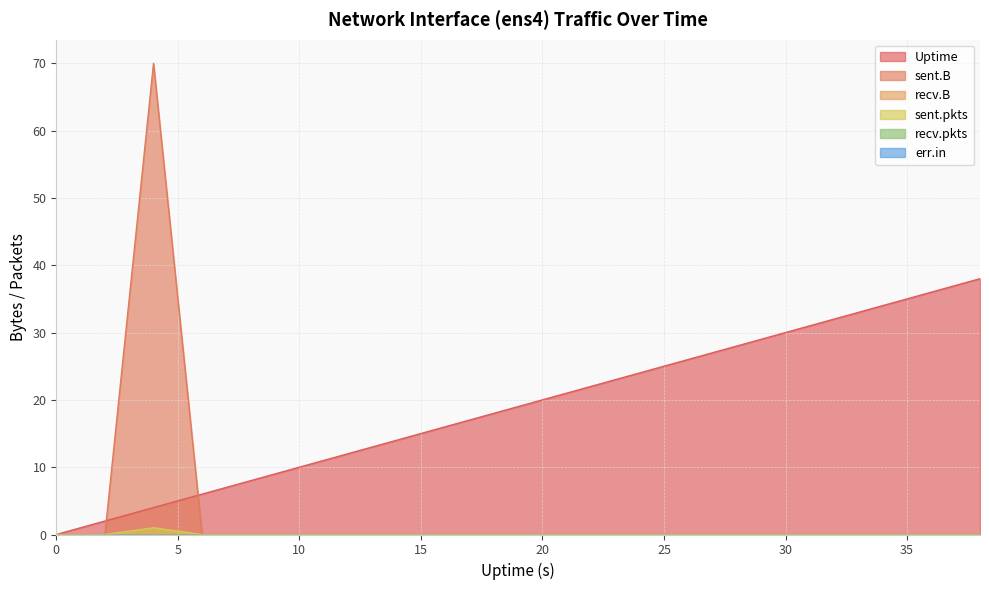

What is the sum of all sent.pkts values?

1